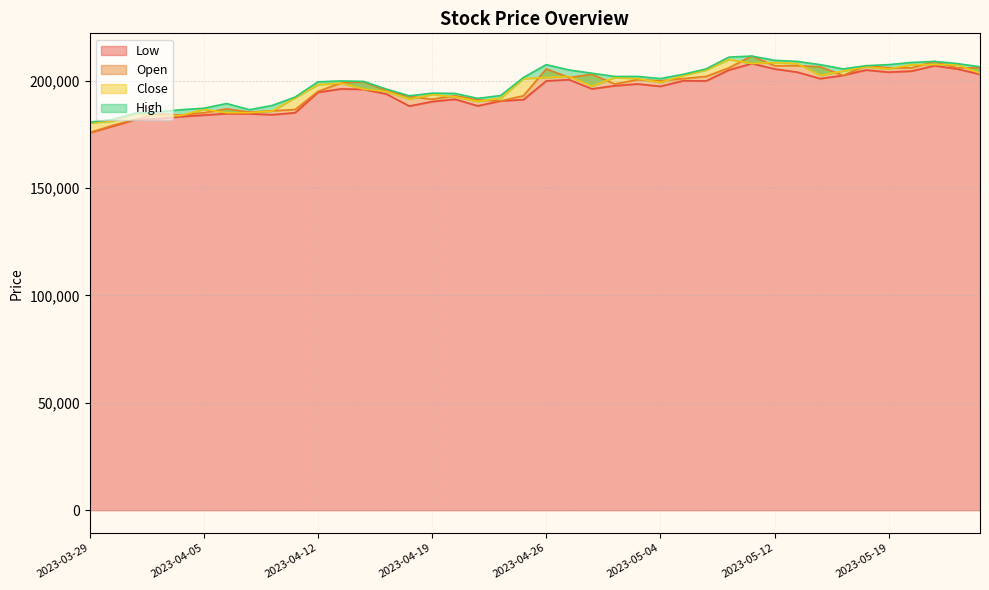

What are all the series names shown in the legend?

Close, High, Low, Open